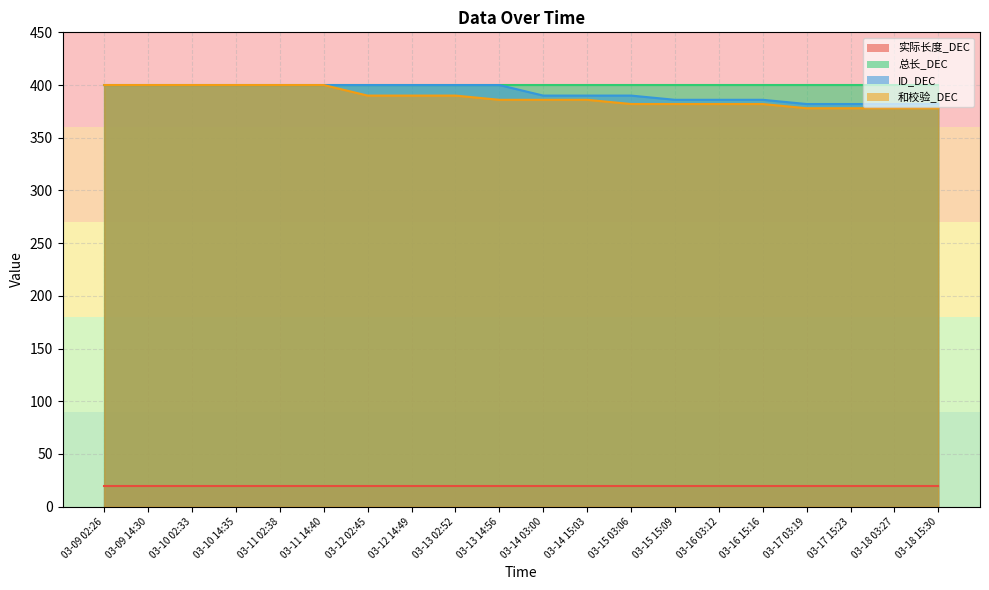

Does the chart have visible grid lines?

Yes